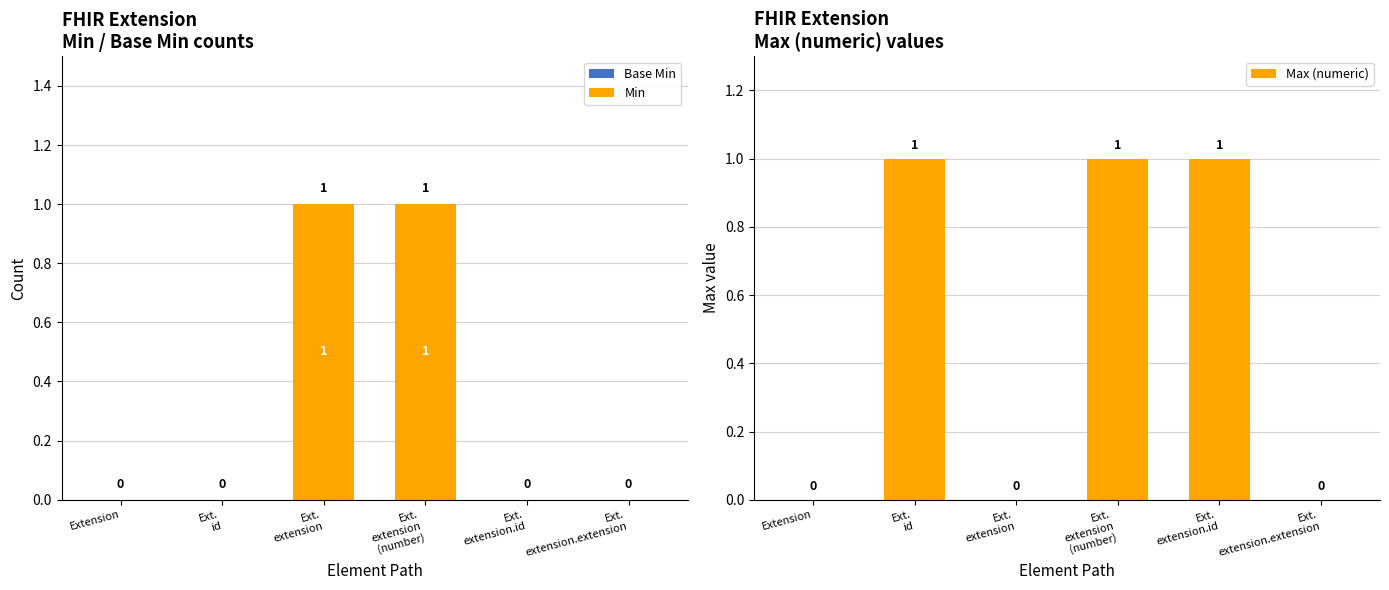

Between Ext.
extension and Ext.
extension.extension, which series saw the biggest shift?

Min